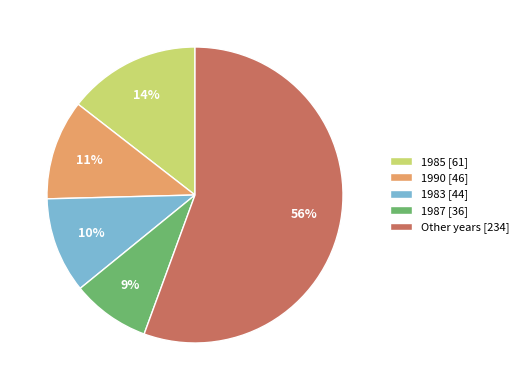

Between 1985 [61] and 1990 [46], which is larger?

1985 [61]